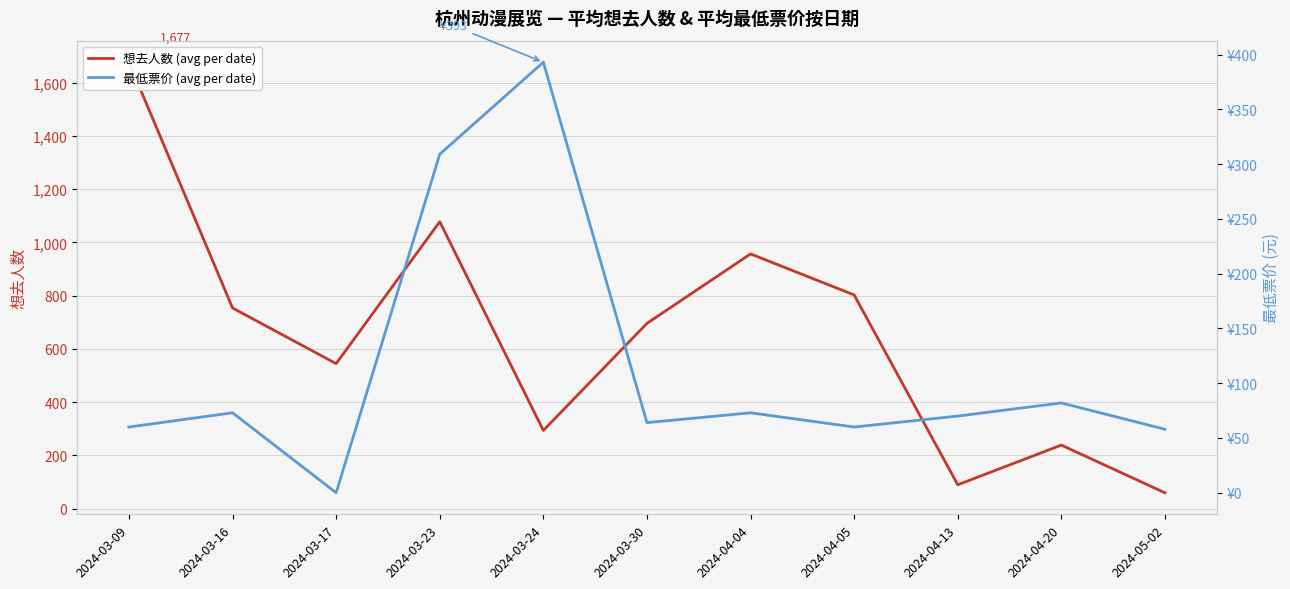

True or false: 最低票价 (avg per date) and 想去人数 (avg per date) cross at least once.

True